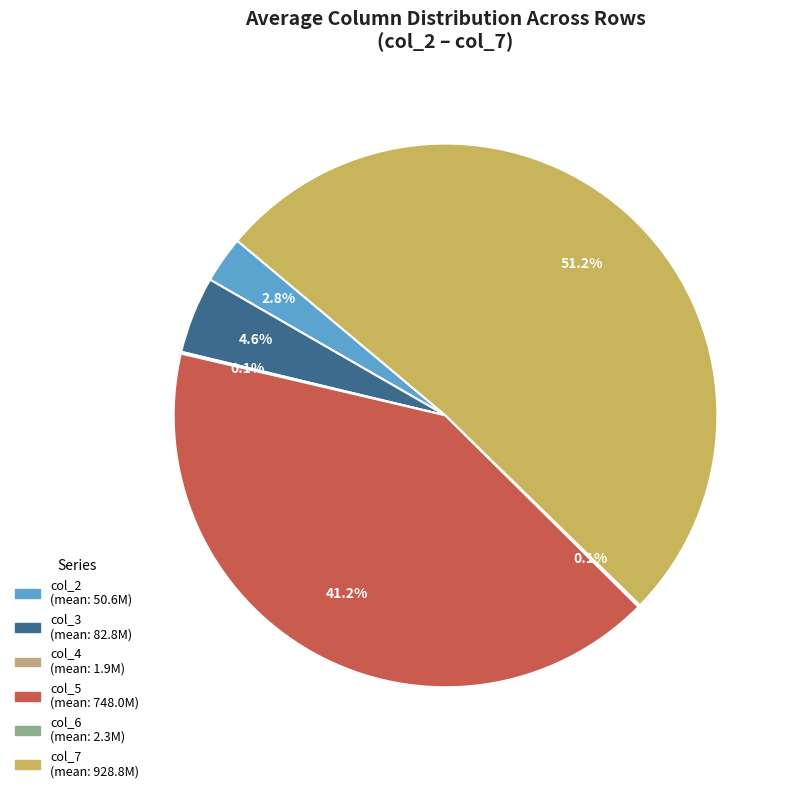

Is there any slice that represents more than half of the pie?

Yes